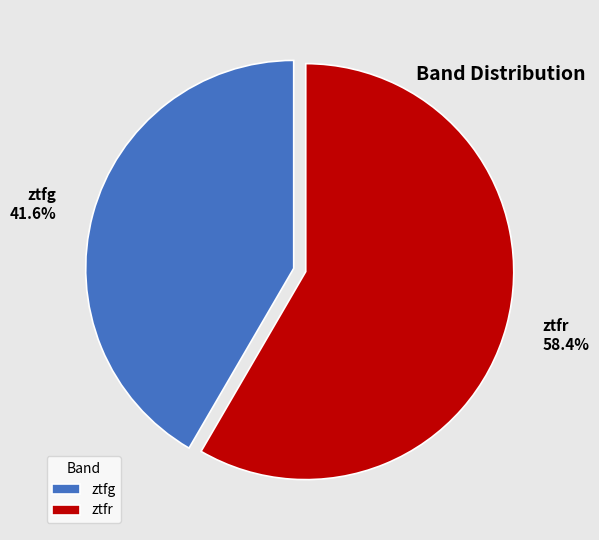

To the nearest percent, what is the difference between the largest and smallest slice percentages?

17%